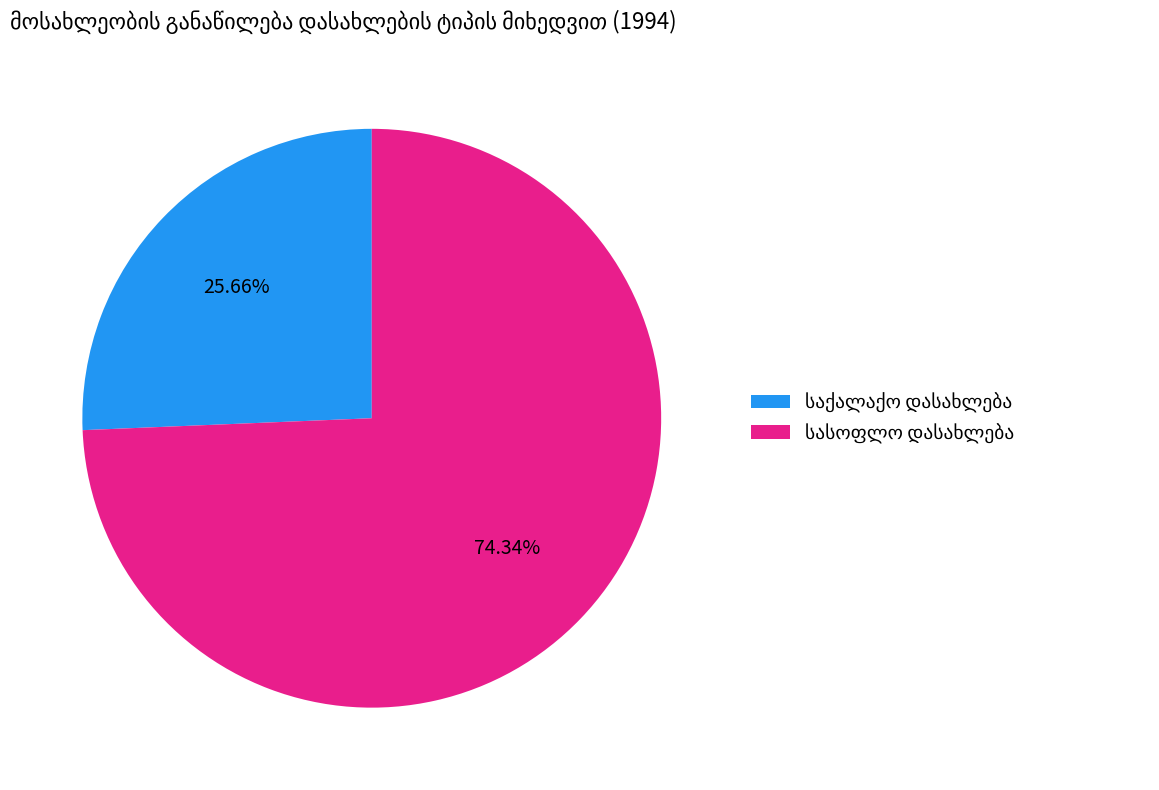

Is there a majority slice in this chart?

Yes